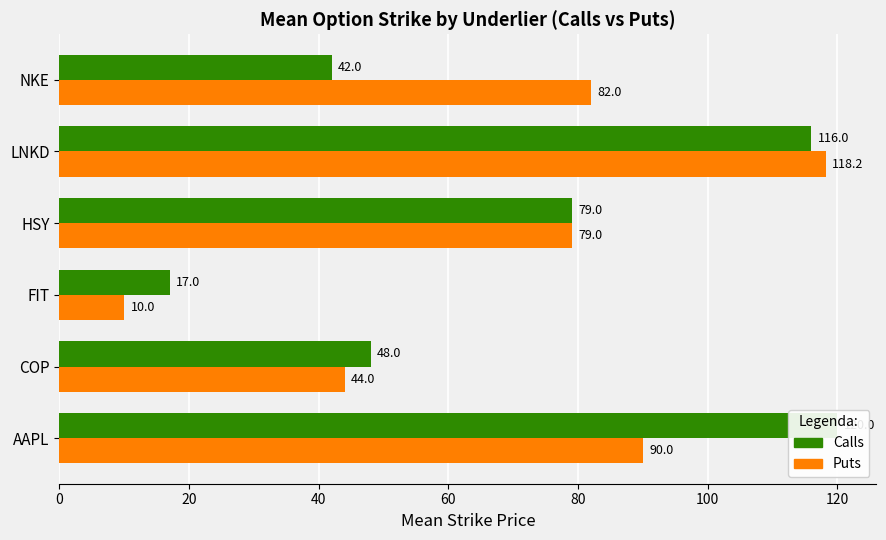

What is the difference between the Calls values at NKE and LNKD?

74.0